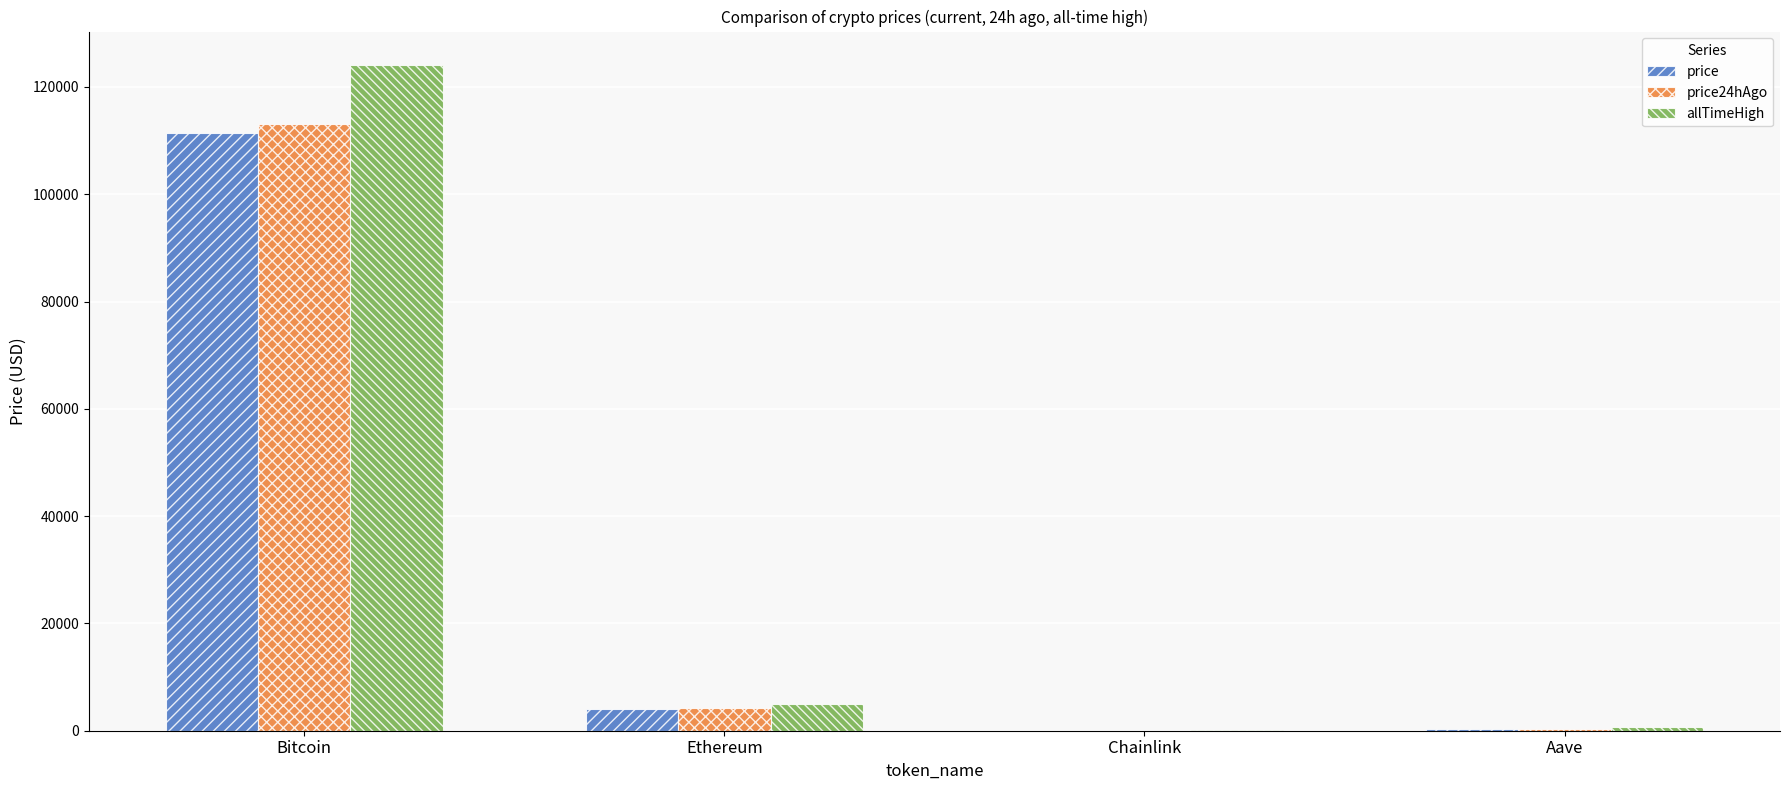

What is the highest value of the price series?

111400.0